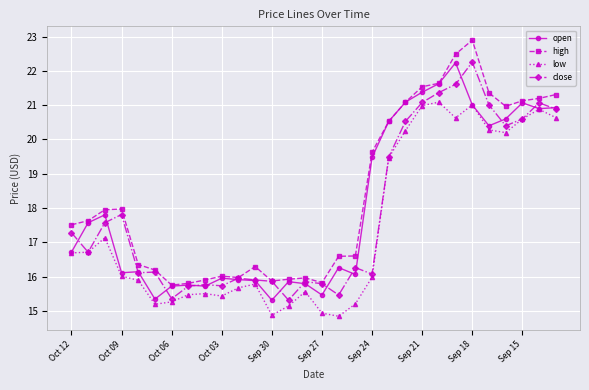

True or false: low has more than 1 interior local peaks.

True